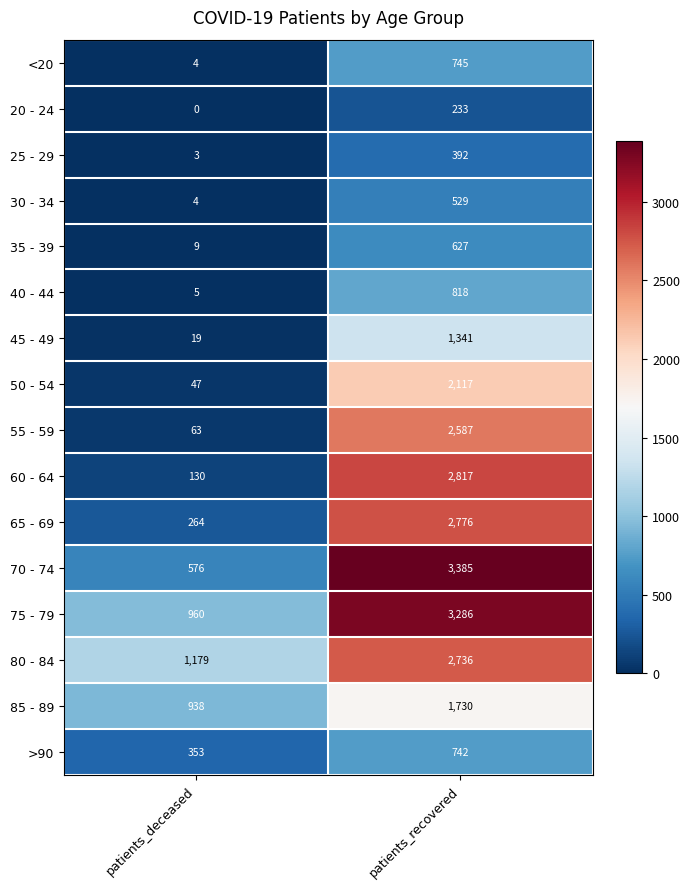

True or false: 80 - 84 has a value of 1179 at patients_deceased.

True